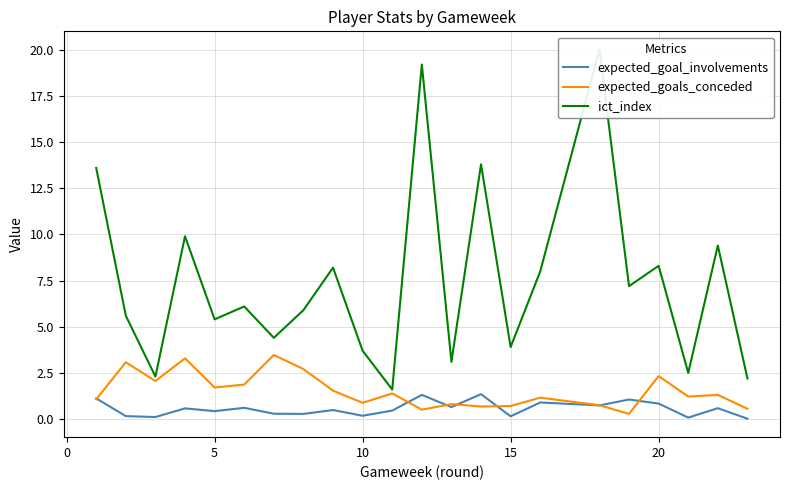

How many interior local valleys does the expected_goal_involvements series have?

8